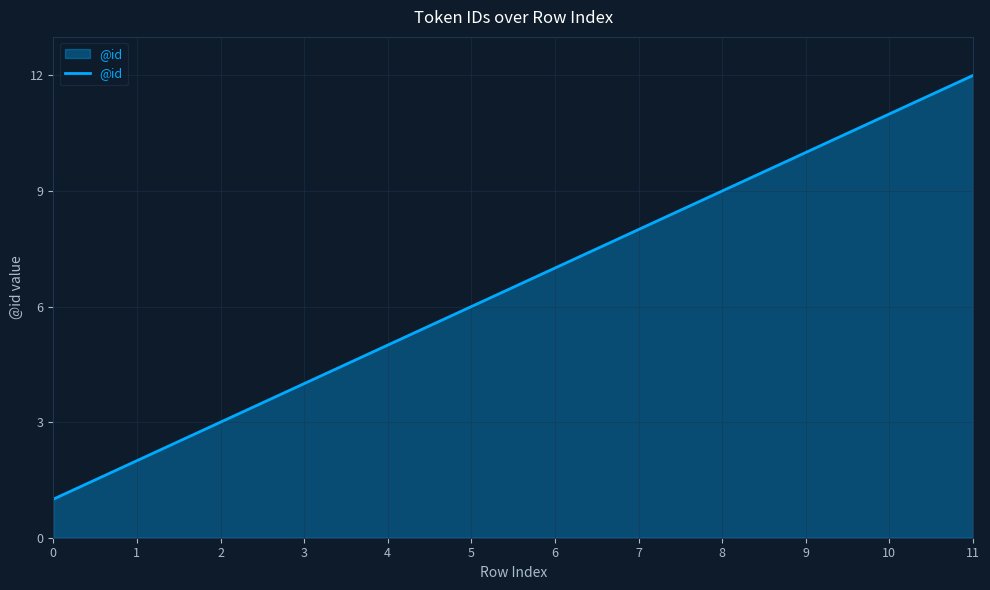

How many categories are shown in the chart?

12